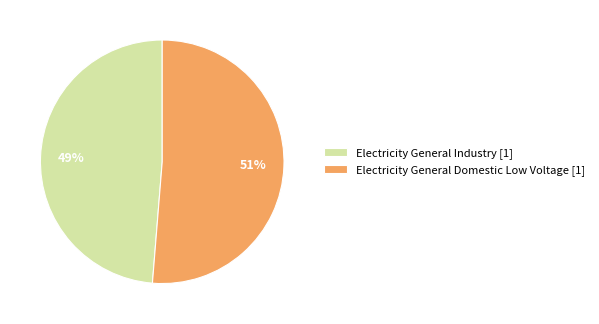

To the nearest percent, what is the average slice percentage?

50%